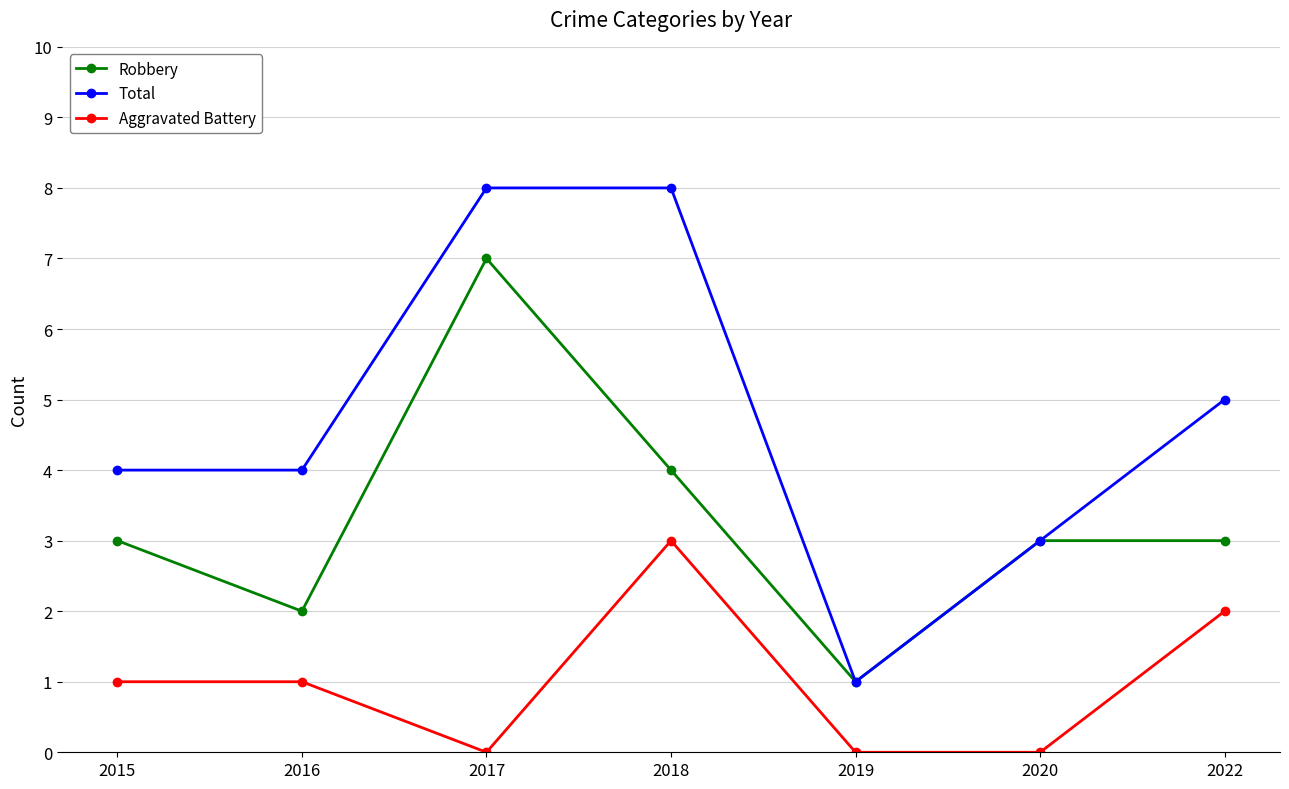

Is this an area chart (filled region under the line)?

No